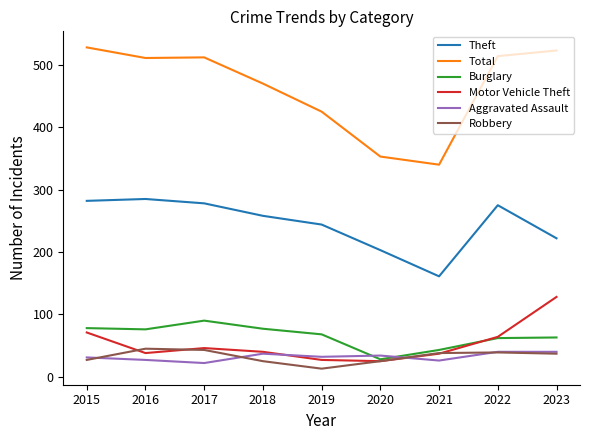

True or false: Motor Vehicle Theft and Burglary intersect in this chart.

True